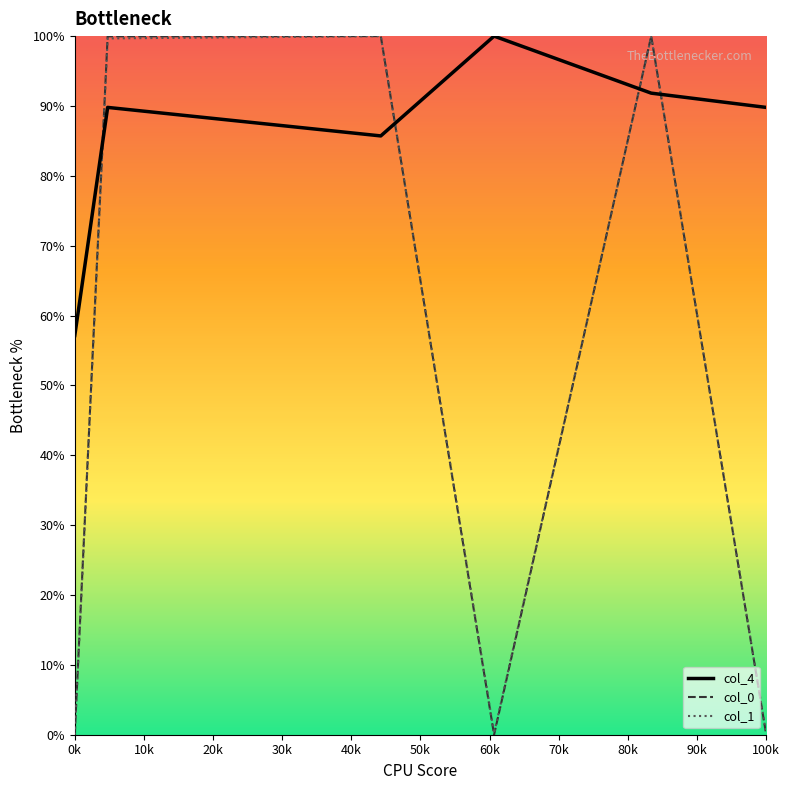

How many interior local peaks does the col_4 series have?

2